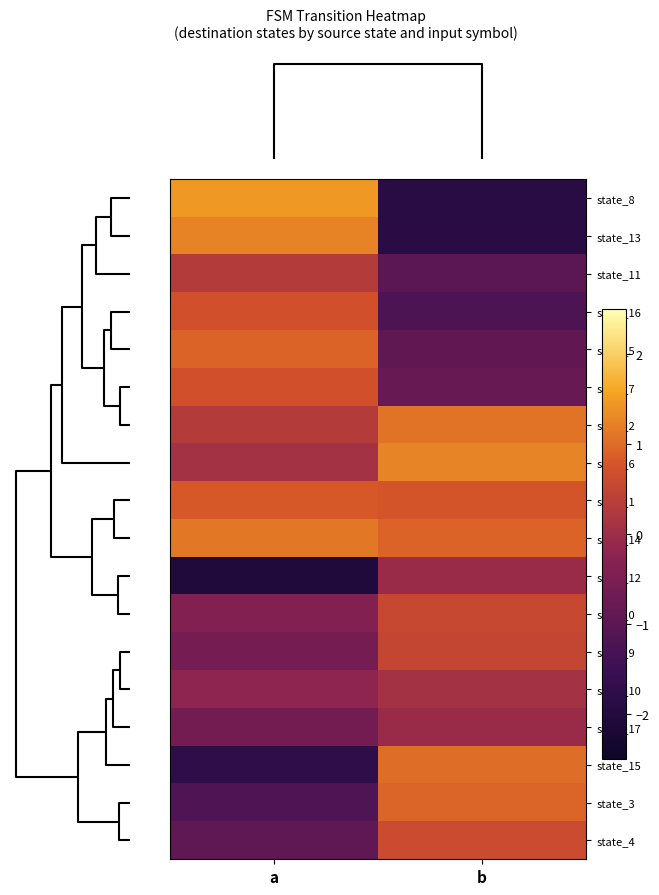

Rank the series by their maximum value, from highest to lowest.

state_8, state_6, state_13, state_14, state_2, state_15, state_3, state_5, state_1, state_16, state_7, state_4, state_0, state_9, state_11, state_10, state_12, state_17